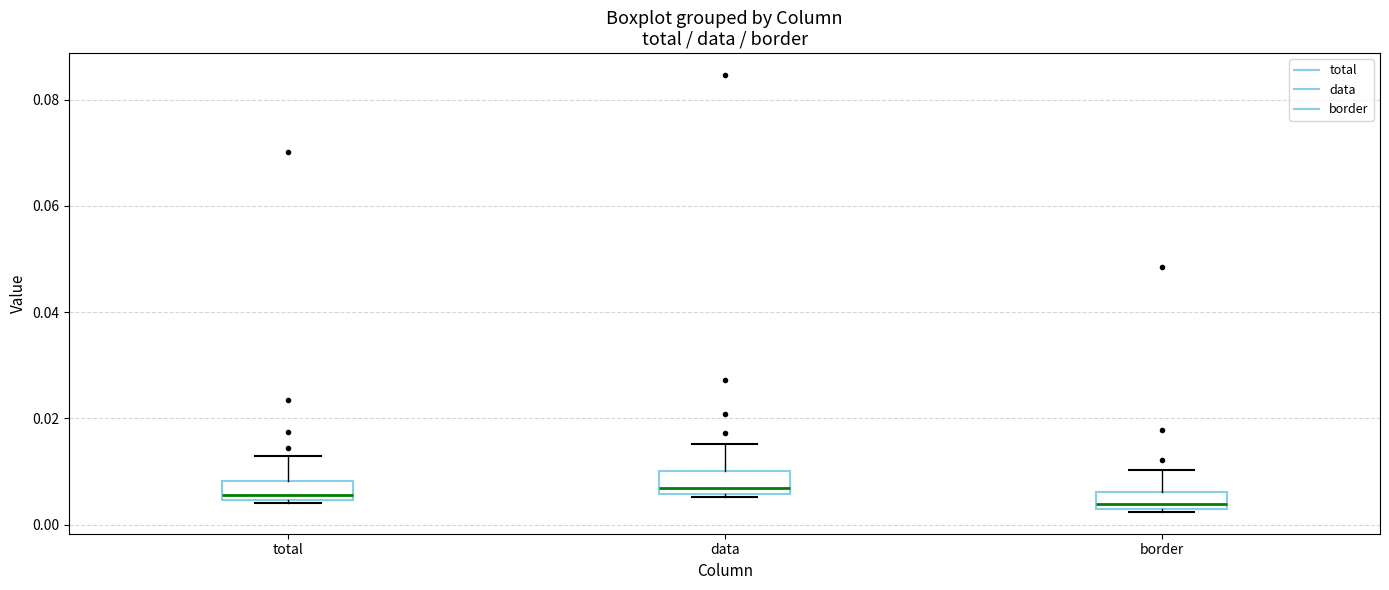

Reading left to right, transcribe this box plot: for each box, give where its median line is, the range the box spans, and where its two whiskers end, as read against the y-axis. The values are not printed on the chart, so give them approximately, as read against the axis.

total: median 0.006, box 0.004 to 0.008, whiskers 0.004 (just below the box's lower edge) to 0.012
data: median 0.006 (just above the box's lower edge), box 0.006 to 0.010, whiskers 0.006 (just below the box's lower edge) to 0.016
border: median 0.004 (just above the box's lower edge), box 0.004 to 0.006, whiskers 0.002 to 0.010